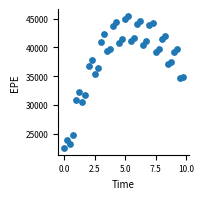

What is the range of Y values (max minus min)?

23051.9